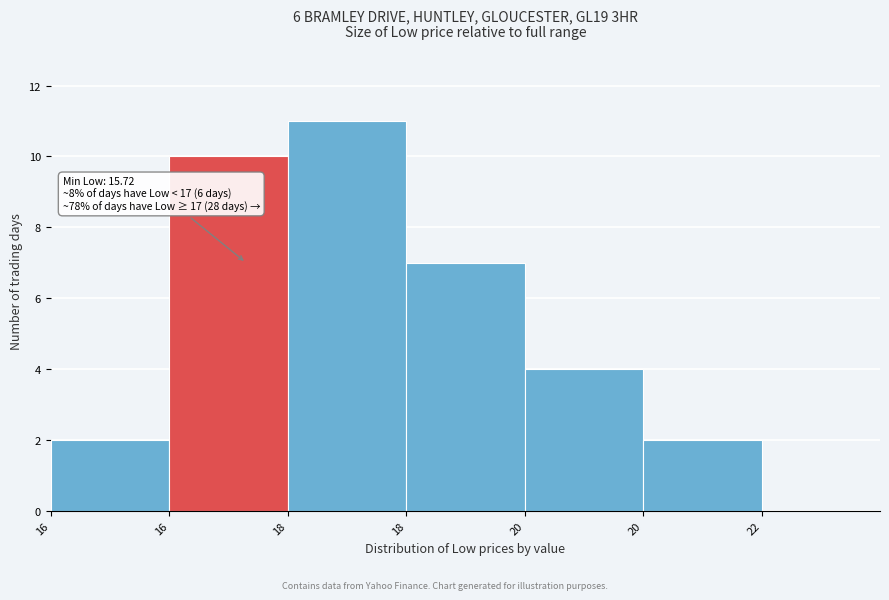

How many distinct data groups are displayed?

1